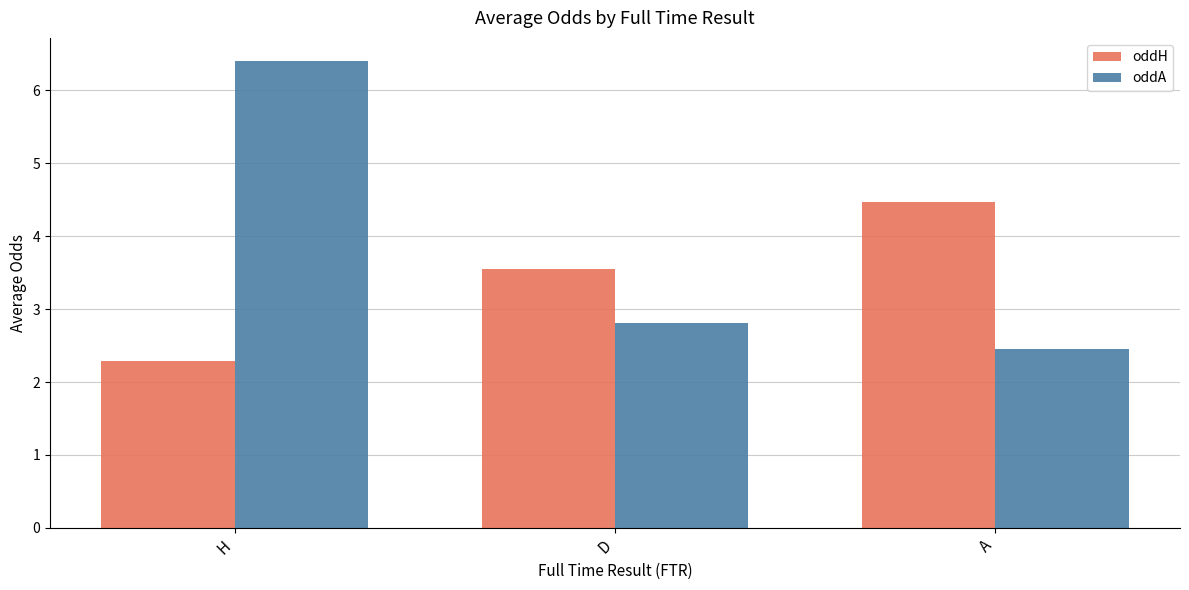

True or false: oddA has a value of 0.6 at D.

False